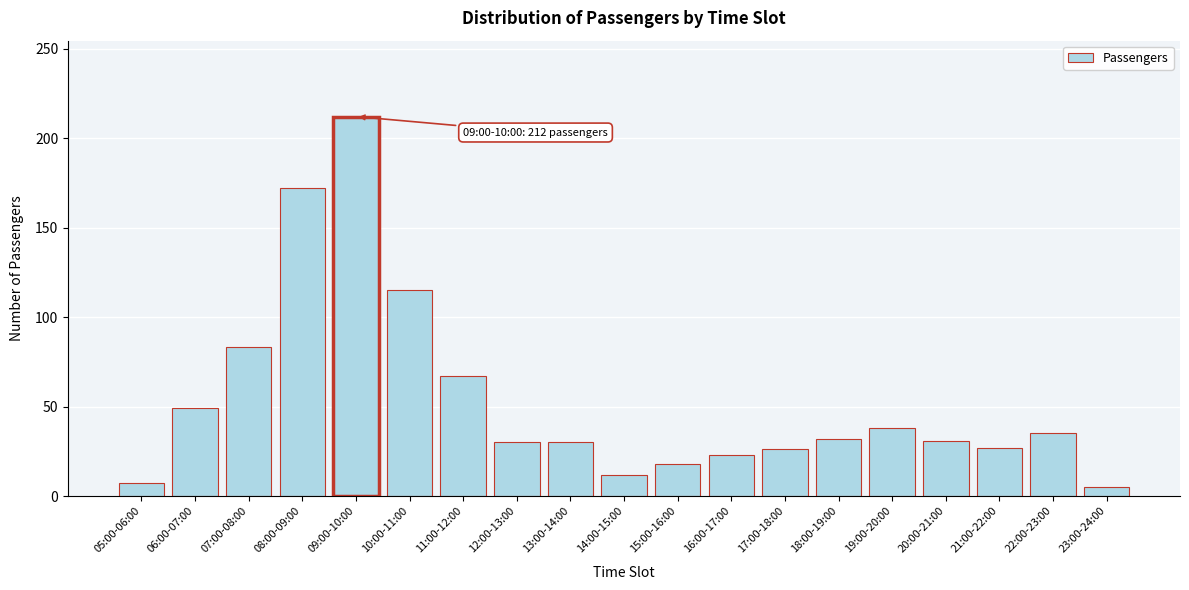

The value at 18:00-19:00 is 13. True or false?

False